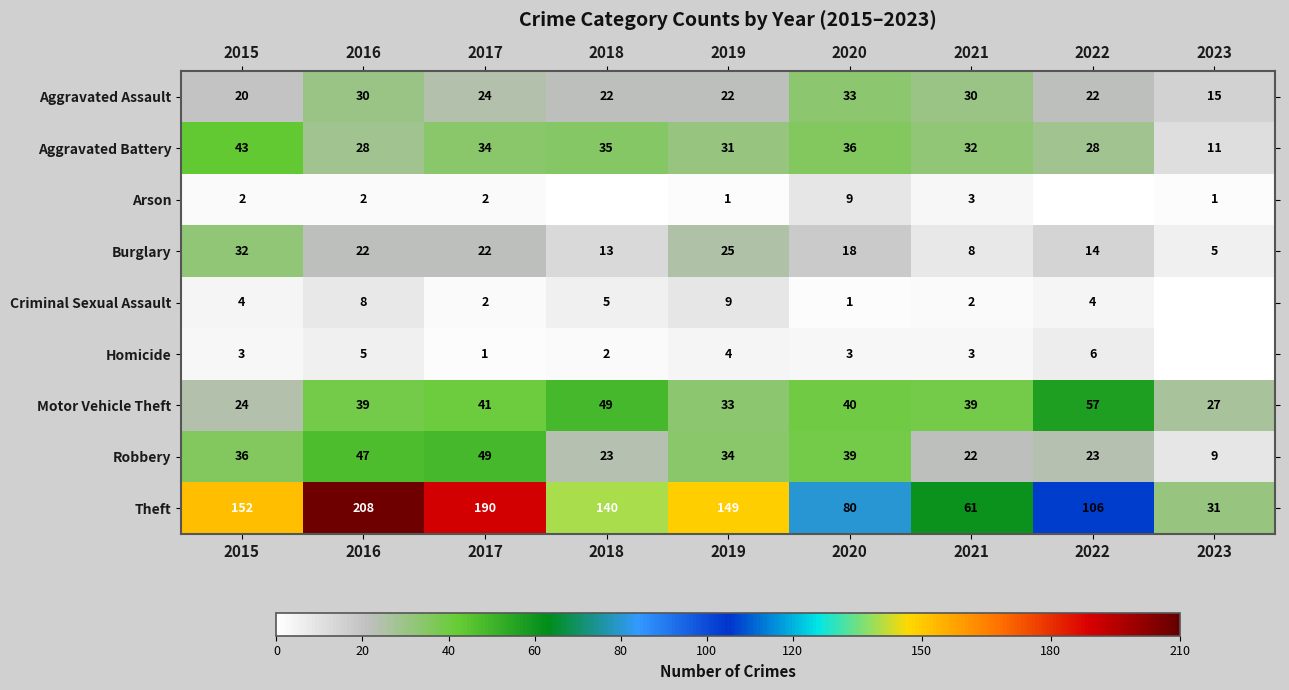

At which label is Motor Vehicle Theft closest to 40?

2020